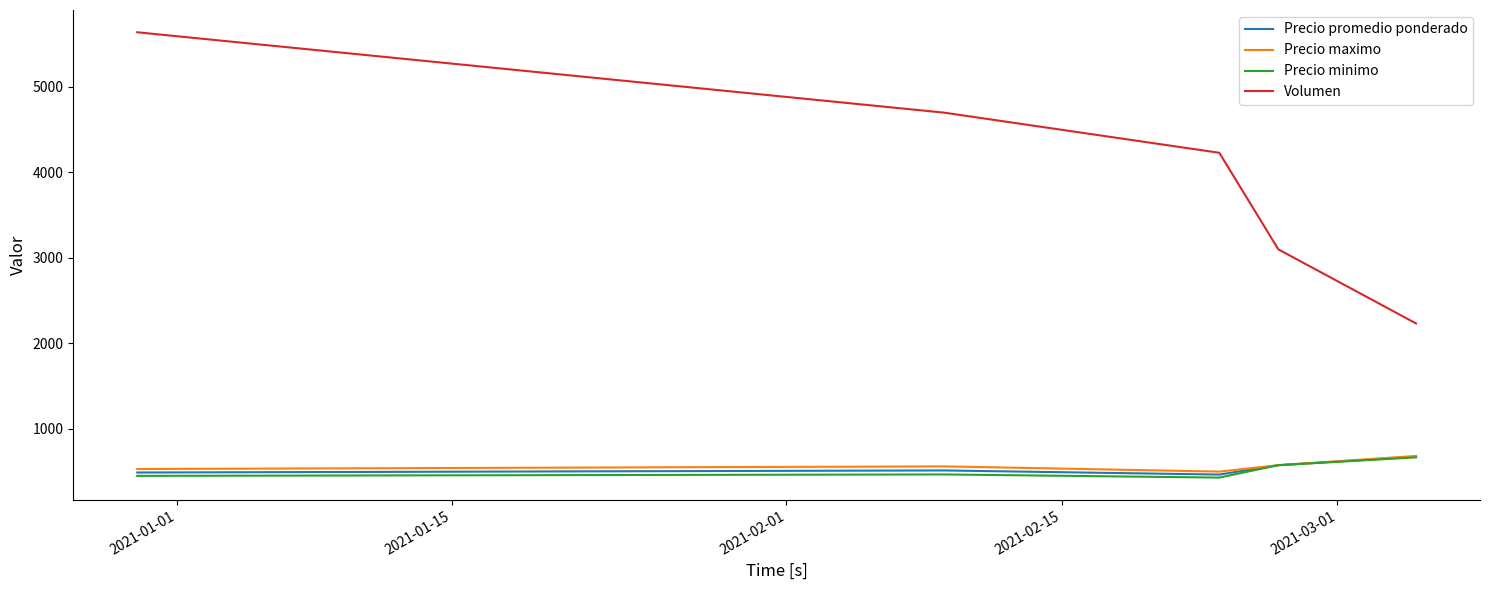

True or false: Volumen and Precio maximo intersect in this chart.

False